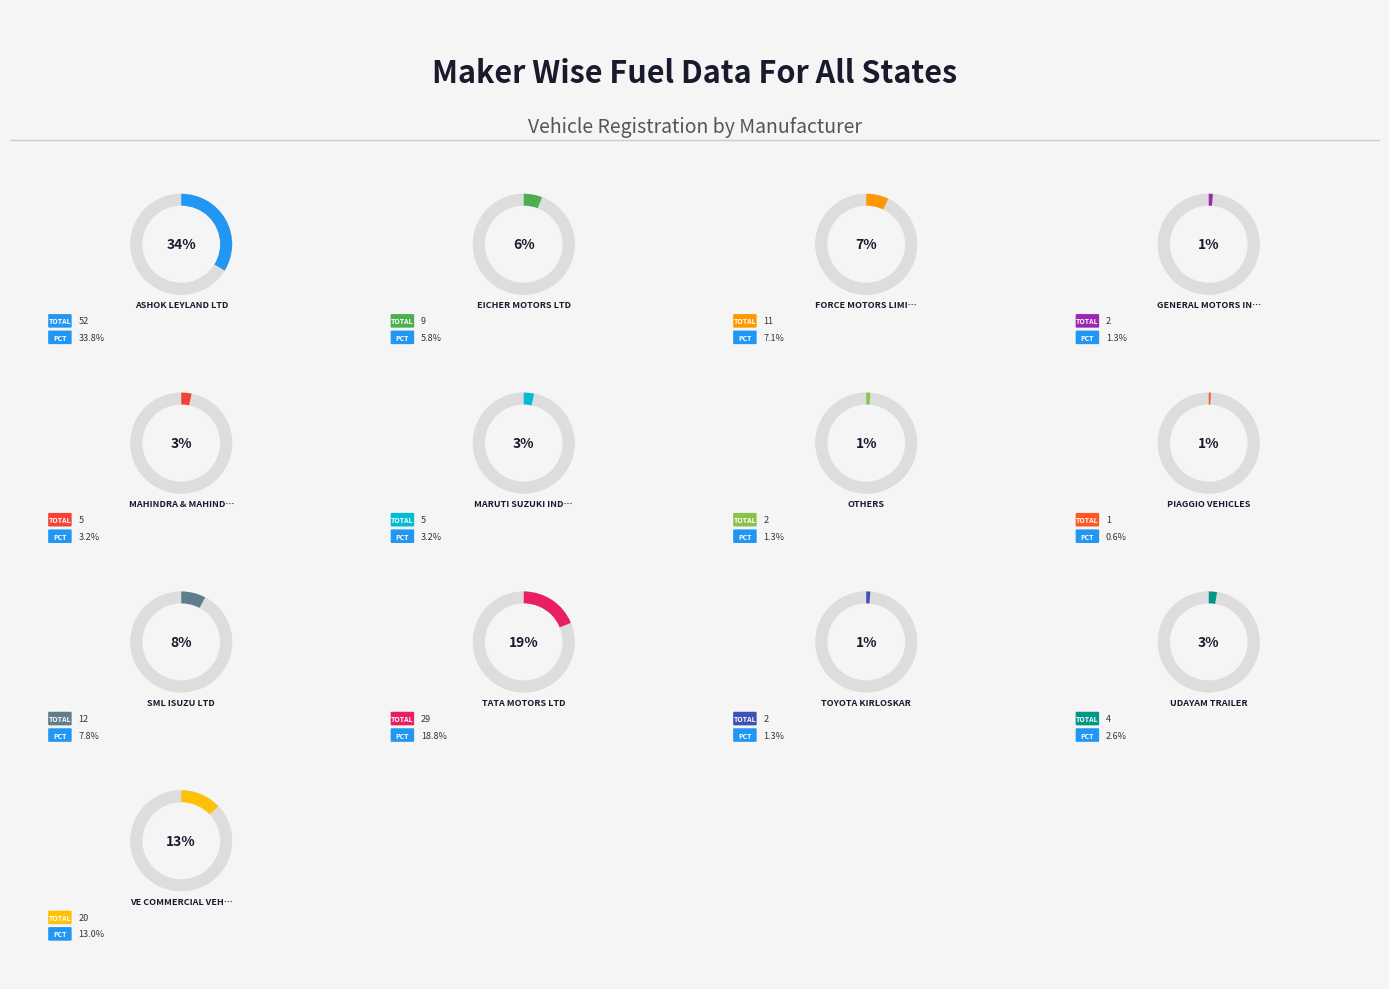

What is the total percentage of VE COMMERCIAL VEHICLES and SML ISUZU LTD?

20.8%